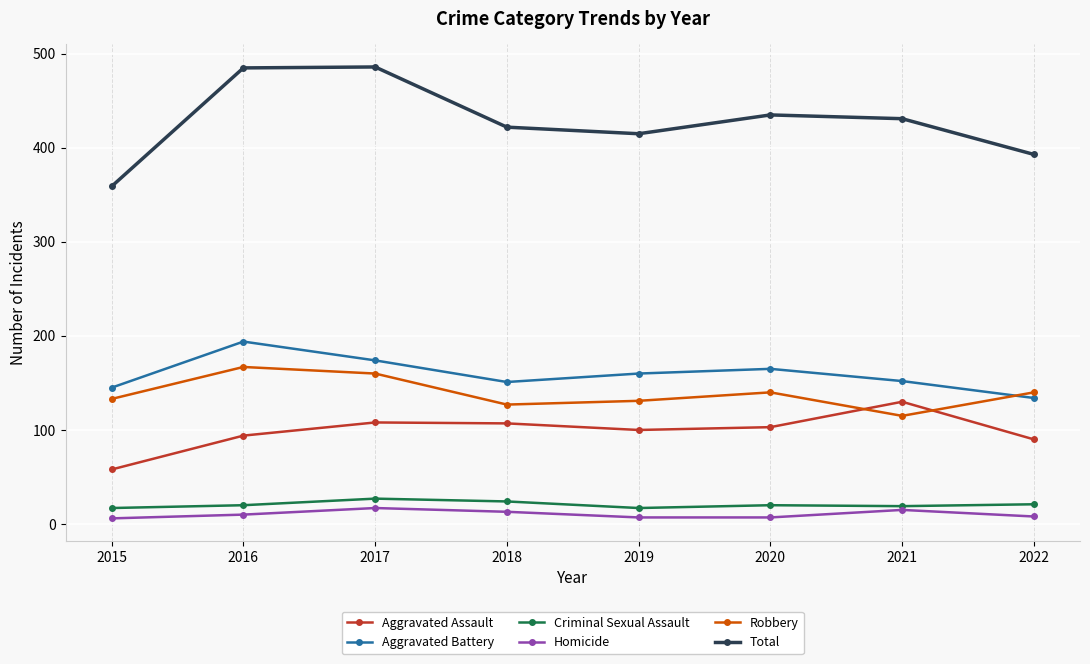

Is it true that Total equals 431 at 2021?

True